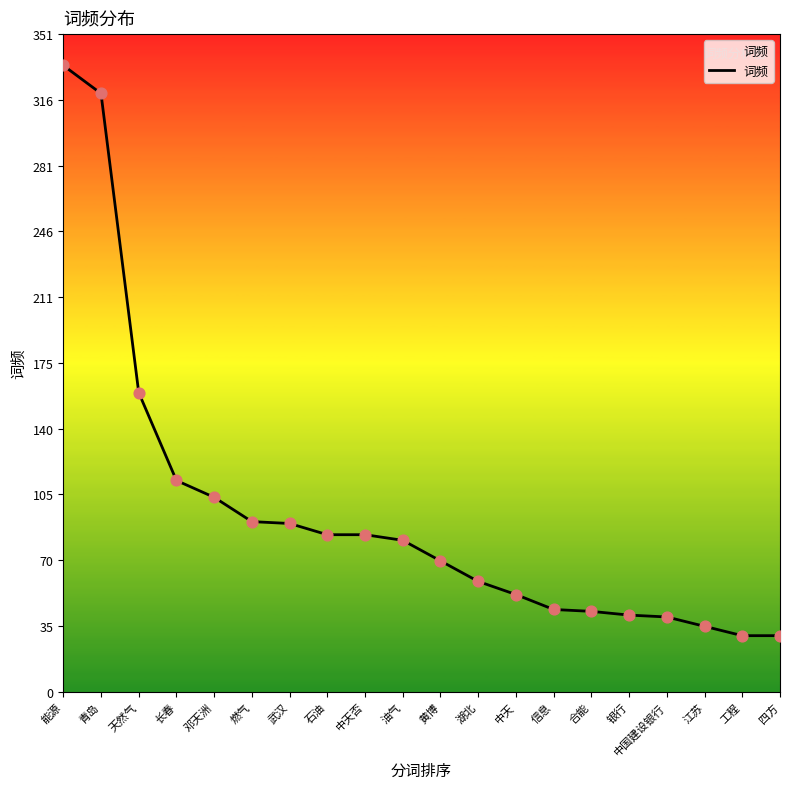

What is the change in value from 黄博 to 银行?

-29